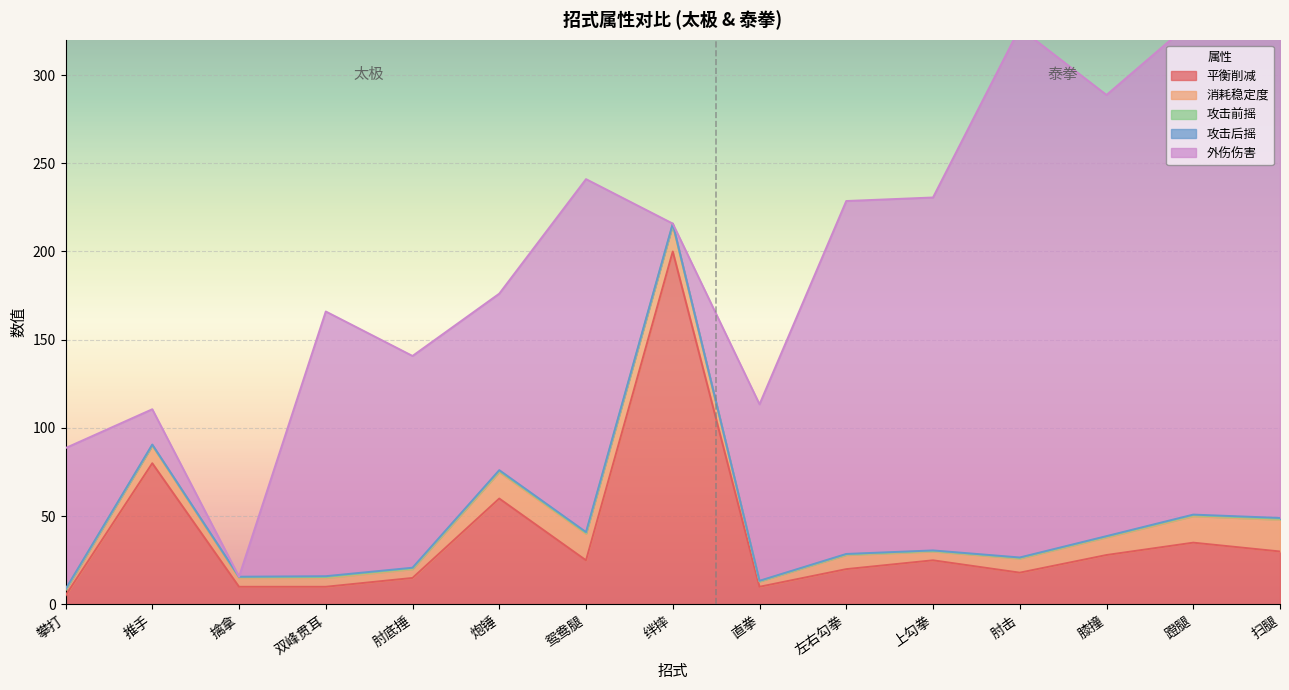

At which label does 攻击后摇 reach its peak?

双峰贯耳